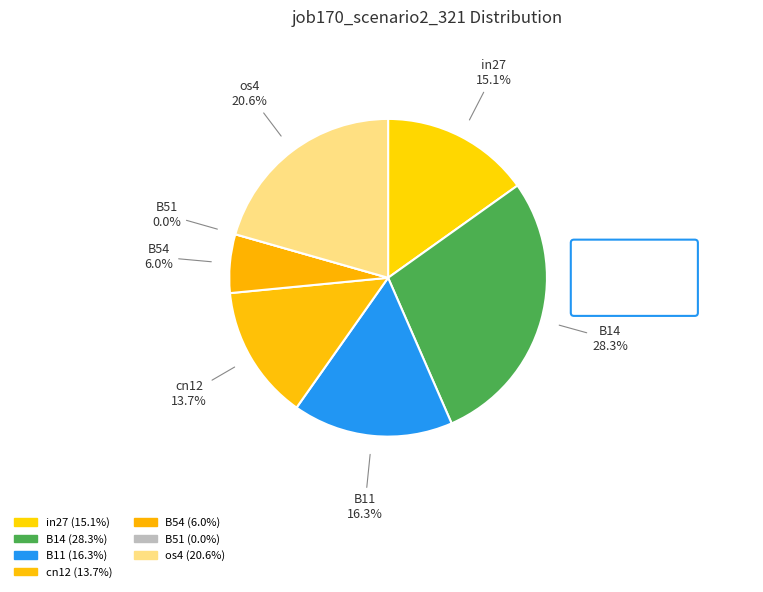

Rank the categories by value from lowest to highest.

B51, B54, cn12, in27, B11, os4, B14